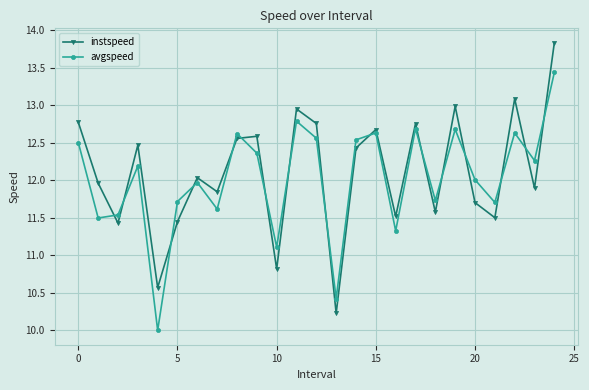

Which series has the widest spread of values?

instspeed